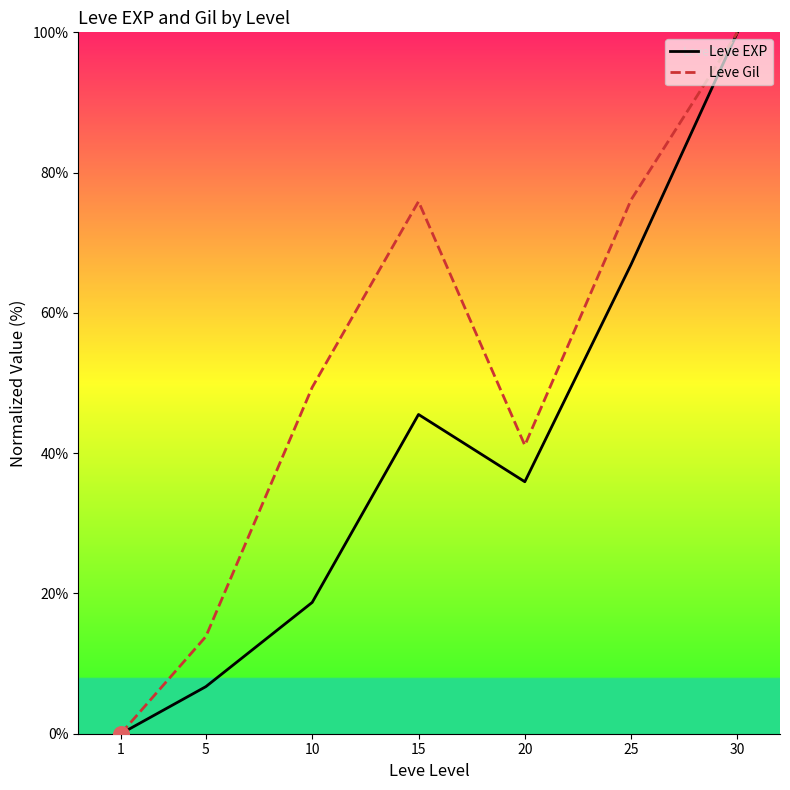

Which series contains the highest Y value?

Leve EXP